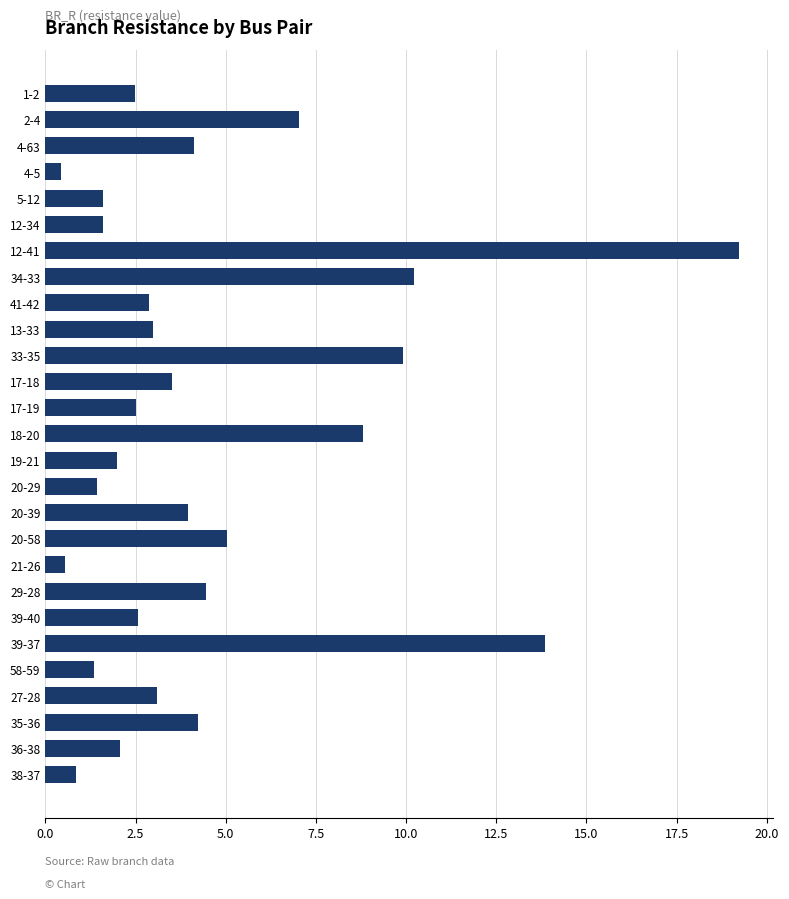

Count the number of categories in the chart.

27